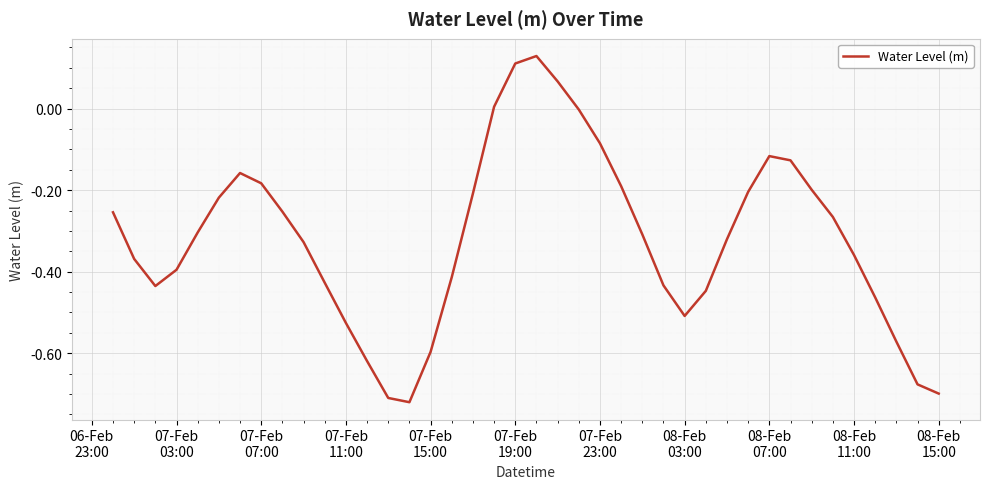

What is the difference between the maximum and minimum values?

0.8